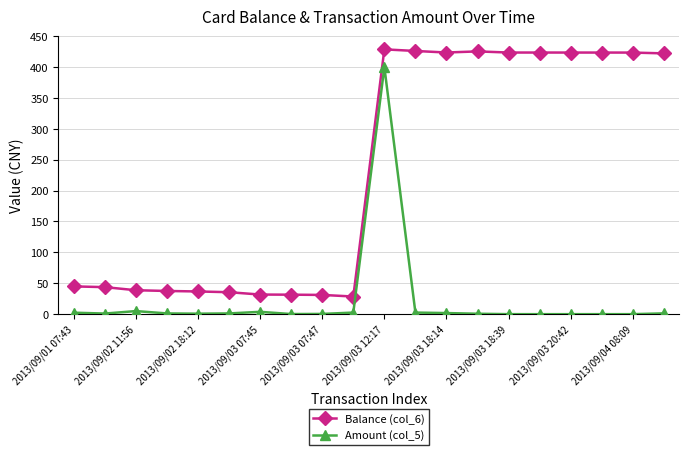

True or false: Balance (col_6) and Amount (col_5) intersect in this chart.

False